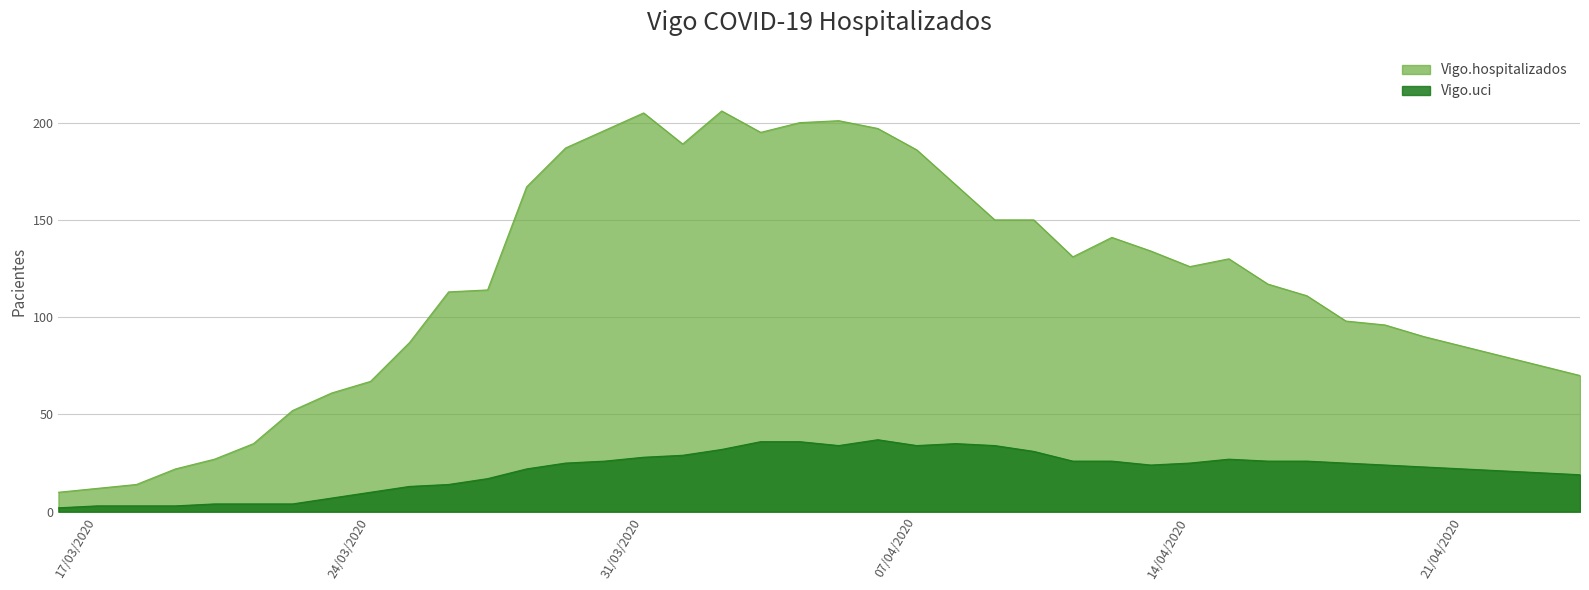

At which label is Vigo.hospitalizados closest to 108?

2020-04-17